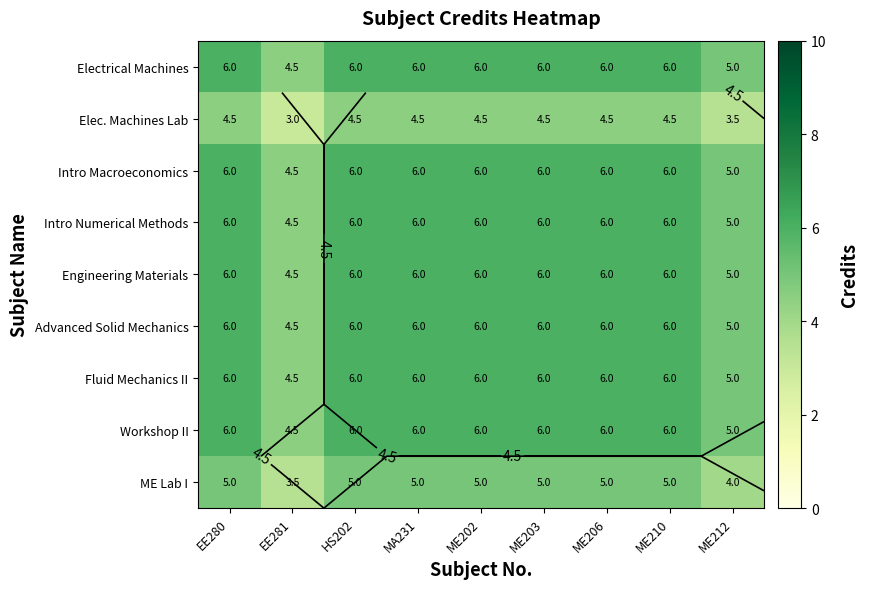

At EE280, list the series in order from largest to smallest.

Electrical Machines, Intro Macroeconomics, Intro Numerical Methods, Engineering Materials, Advanced Solid Mechanics, Fluid Mechanics II, Workshop II, ME Lab I, Elec. Machines Lab